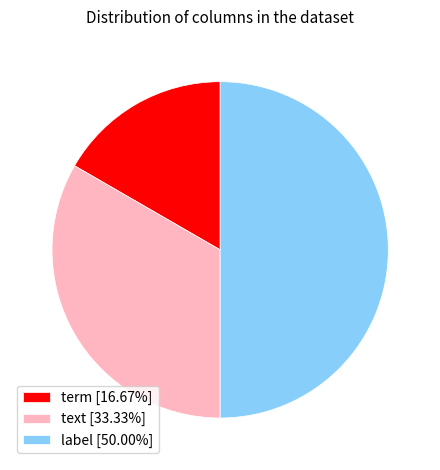

How many slices are in this pie chart?

3